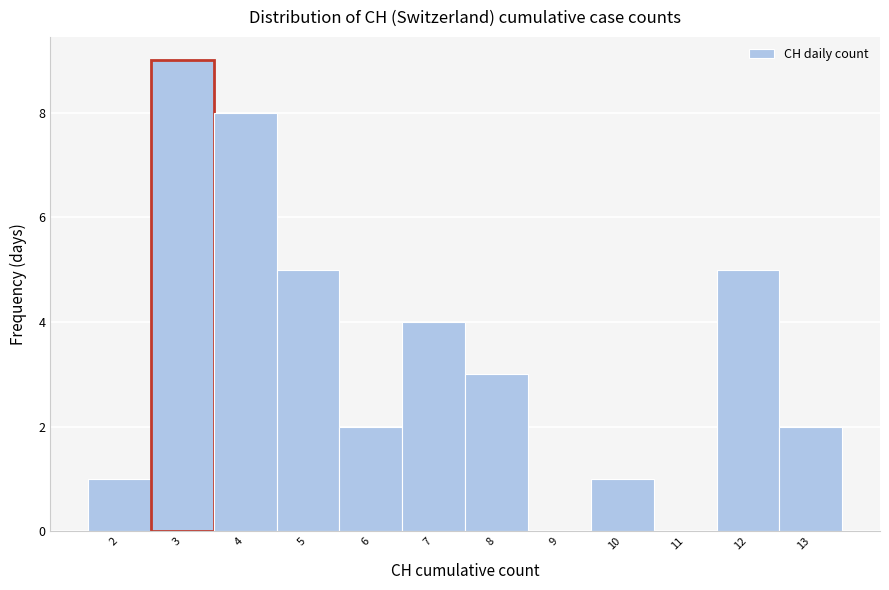

Over which range of the x-axis is the bar tallest?

2.5 to 3.5